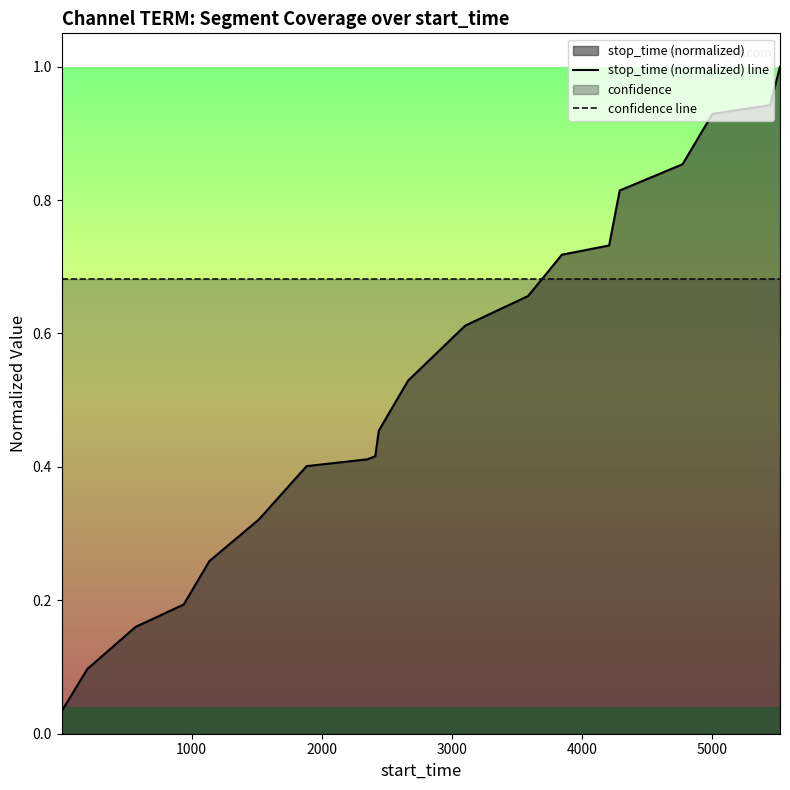

What is the maximum value shown in the chart?

1.0